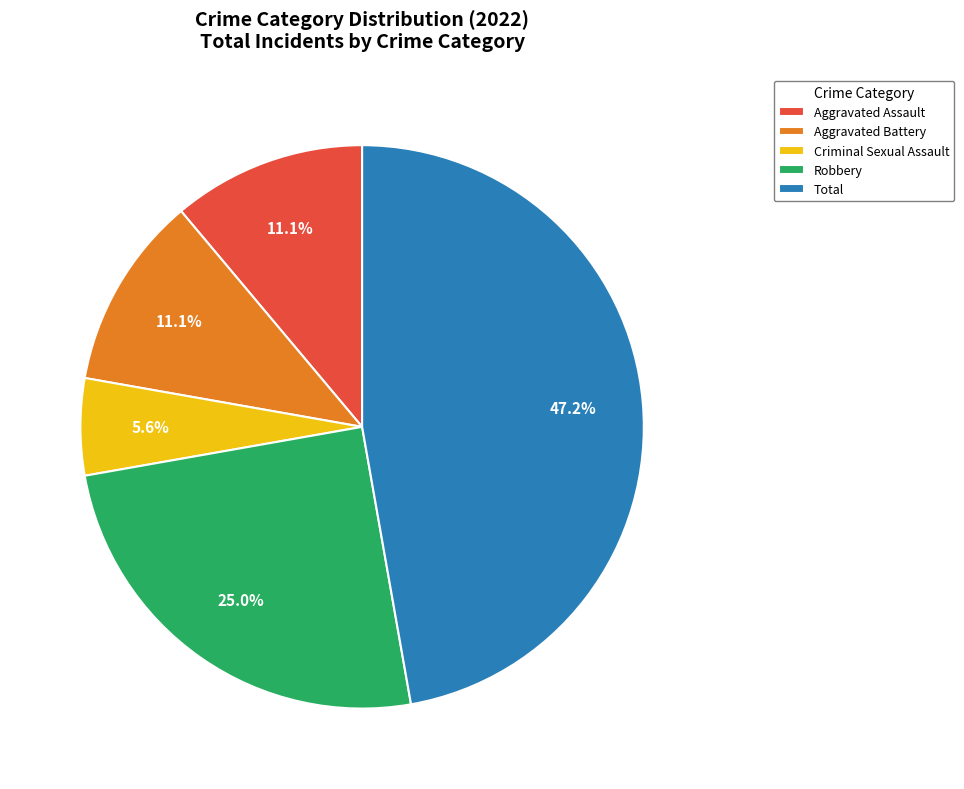

Which has a higher value, Aggravated Battery or Criminal Sexual Assault?

Aggravated Battery